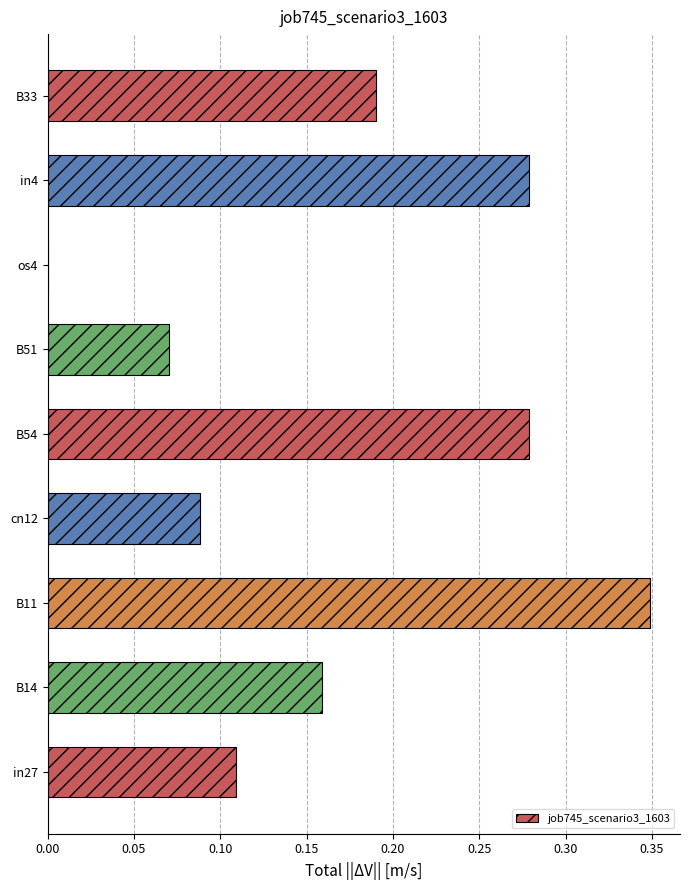

Are the bars horizontal?

Yes